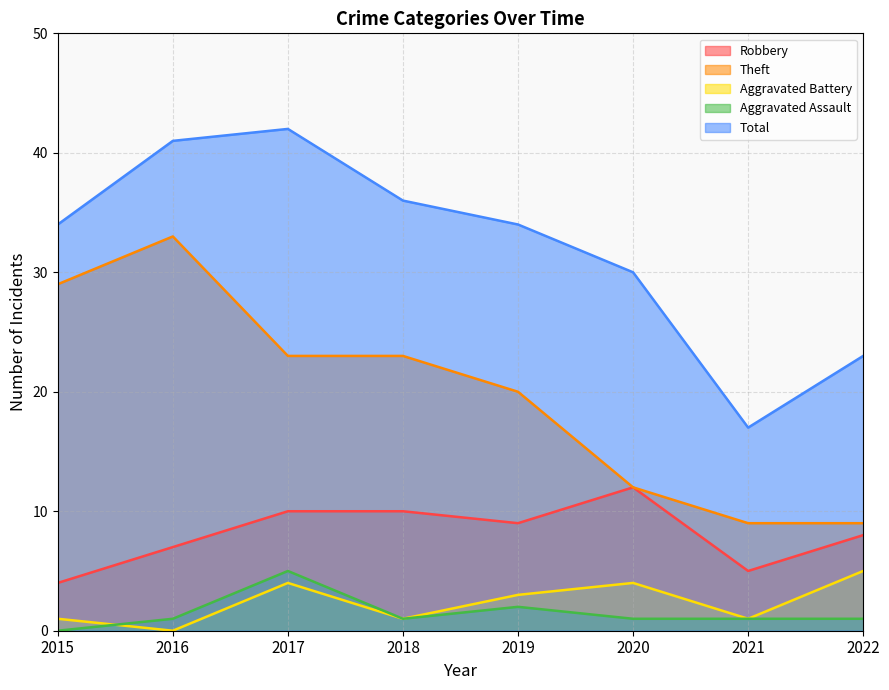

At which category does Total reach its first local peak?

2017